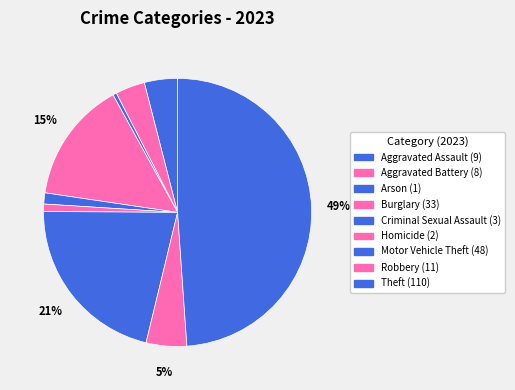

To the nearest percent, what portion does Burglary represent?

15%